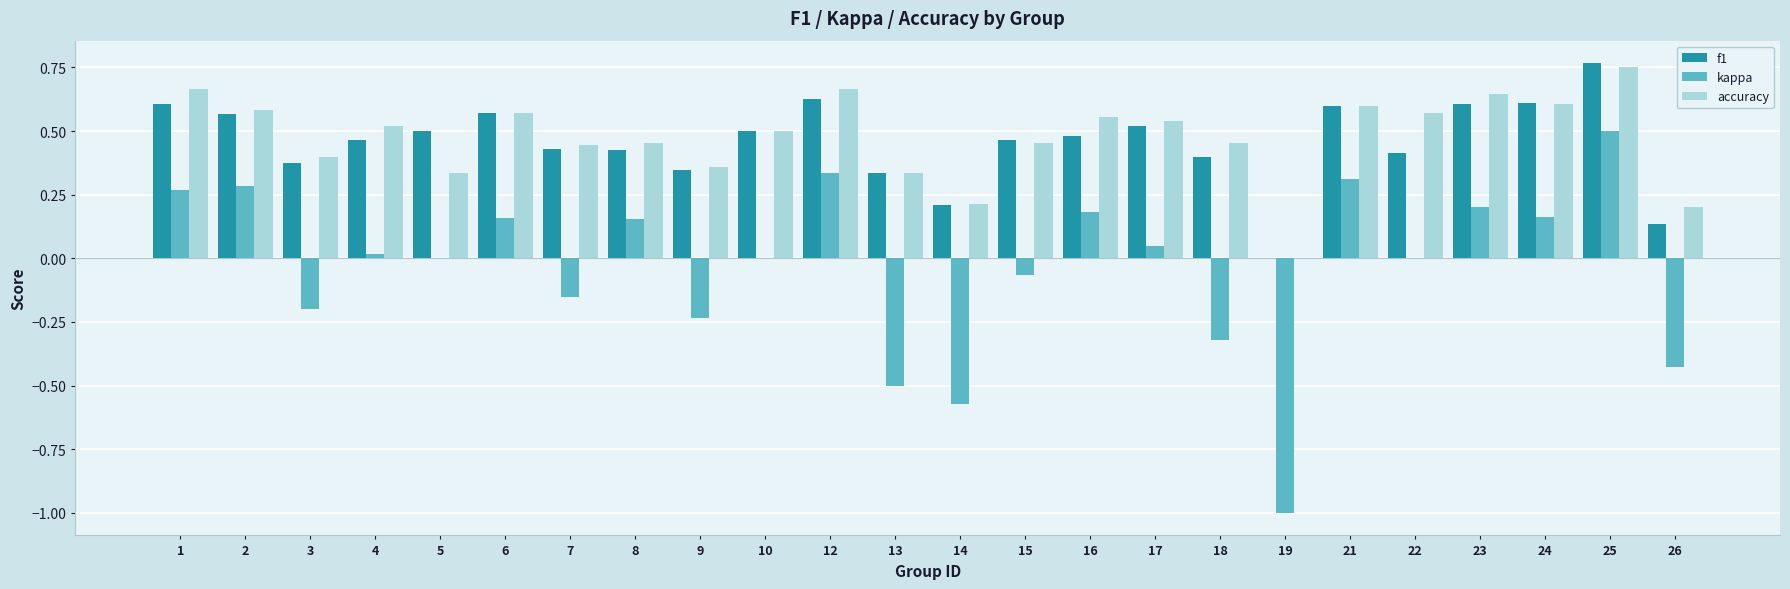

At which category is the sum across all series the highest?

25